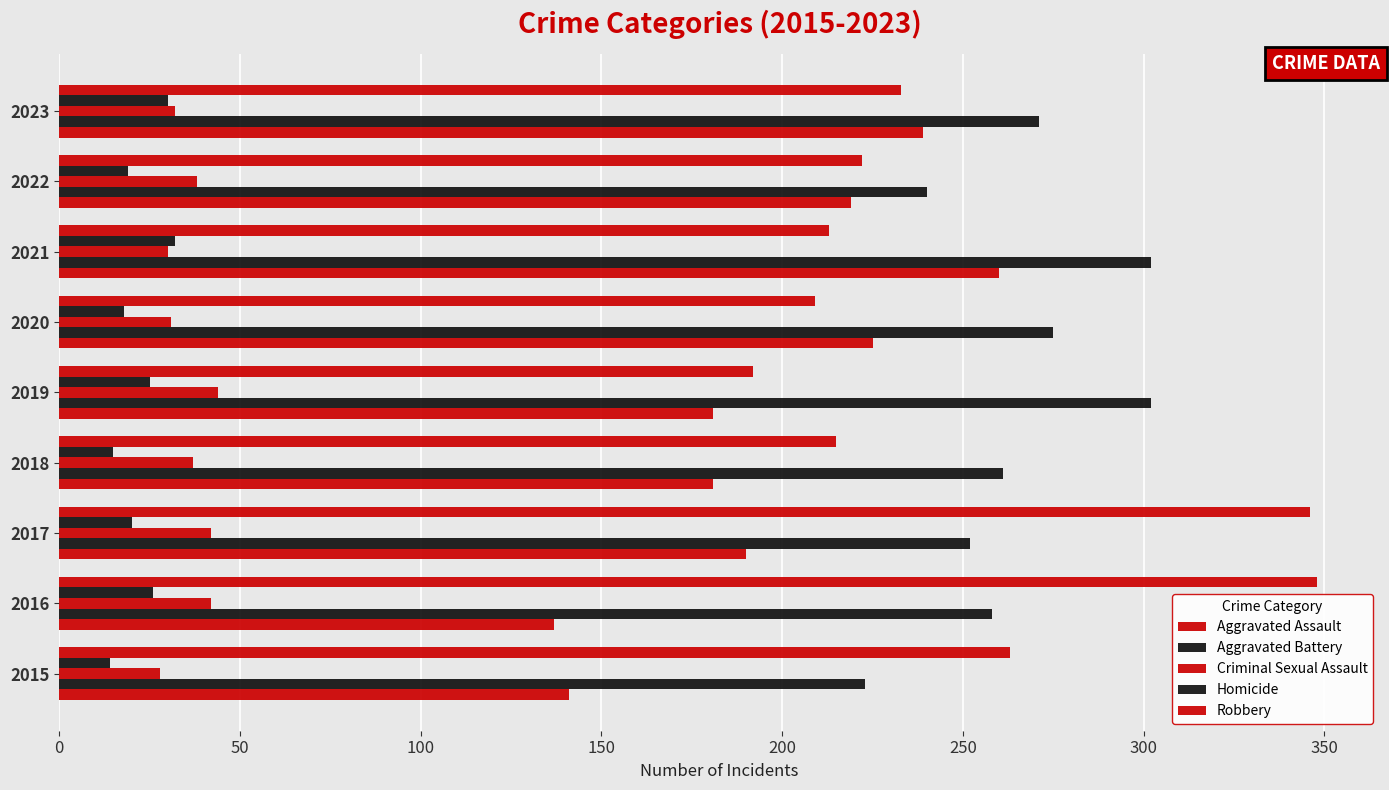

How many data points does each series have?

9